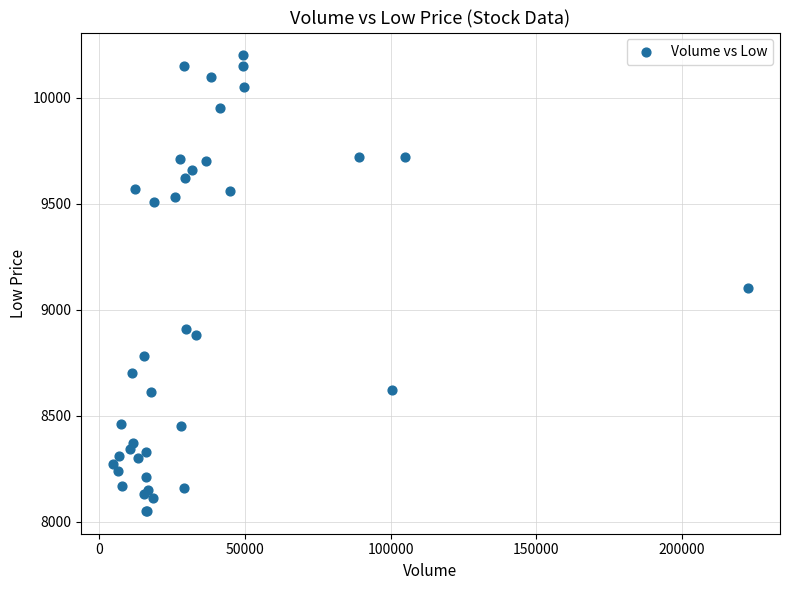

What Y value in the scatter plot is closest to 9125?

9100